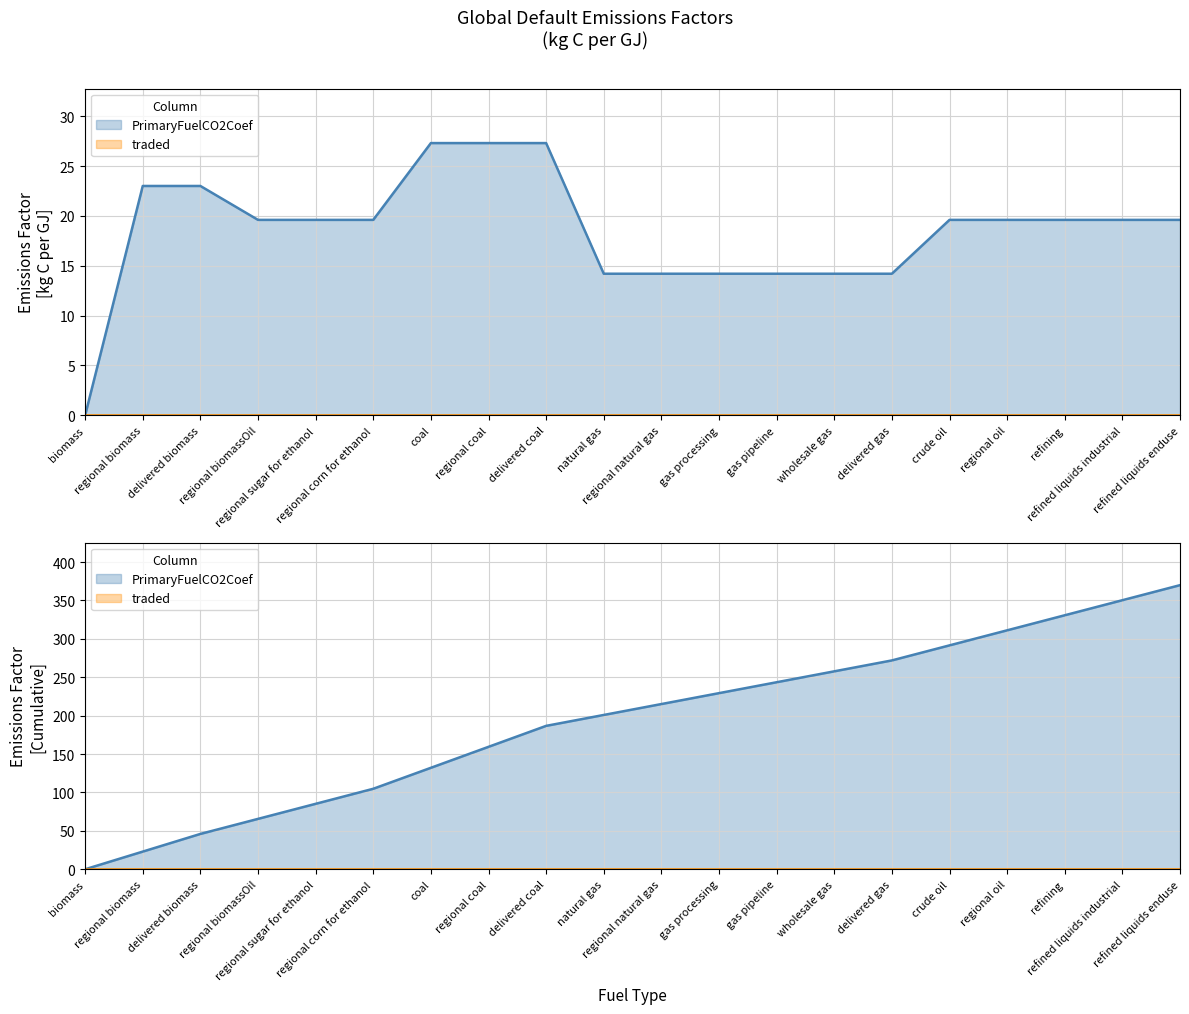

Reading left to right, list all the values displayed in this chart.

0.0	23.0	23.0	19.6	19.6	19.6	27.3	27.3	27.3	14.2	14.2	14.2	14.2	14.2	14.2	19.6	19.6	19.6	19.6	19.6